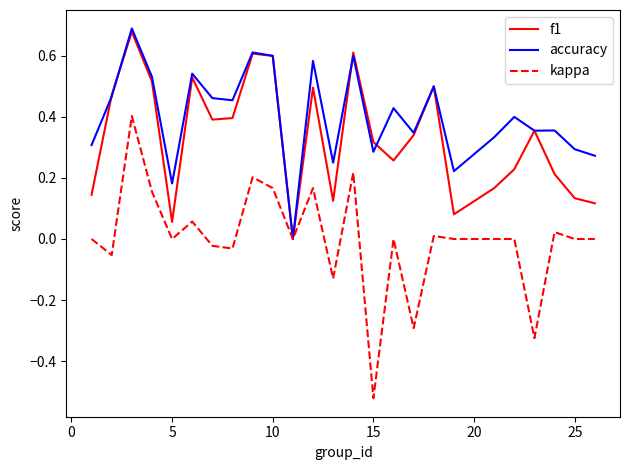

Rank the series by their average value, from highest to lowest.

accuracy, f1, kappa